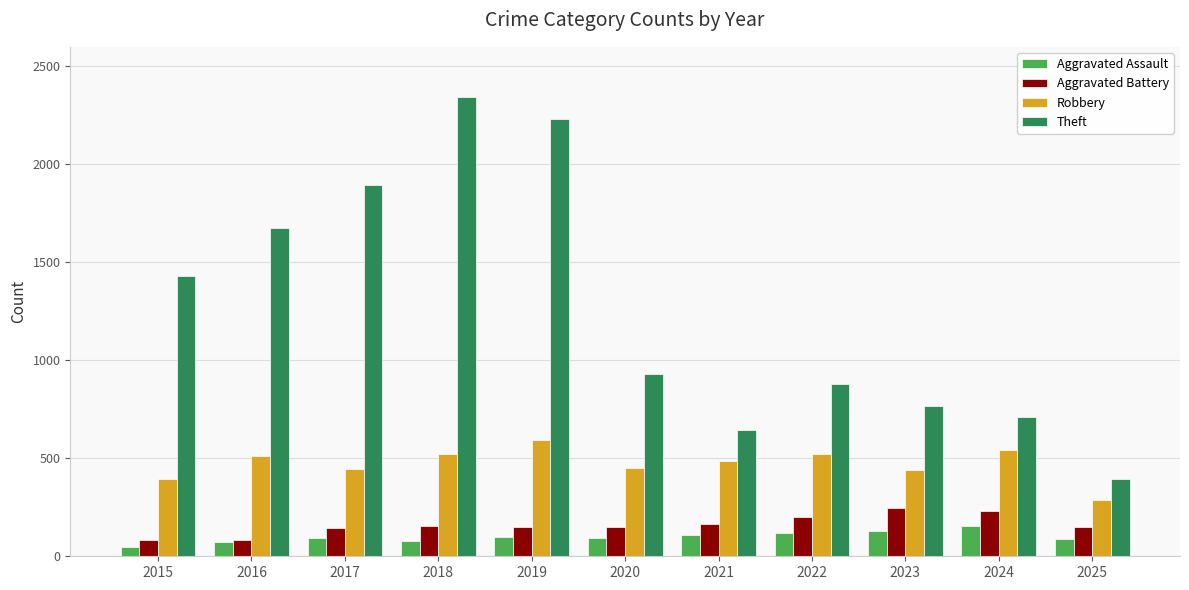

What is the spread (max minus min) of values at 2020?

836